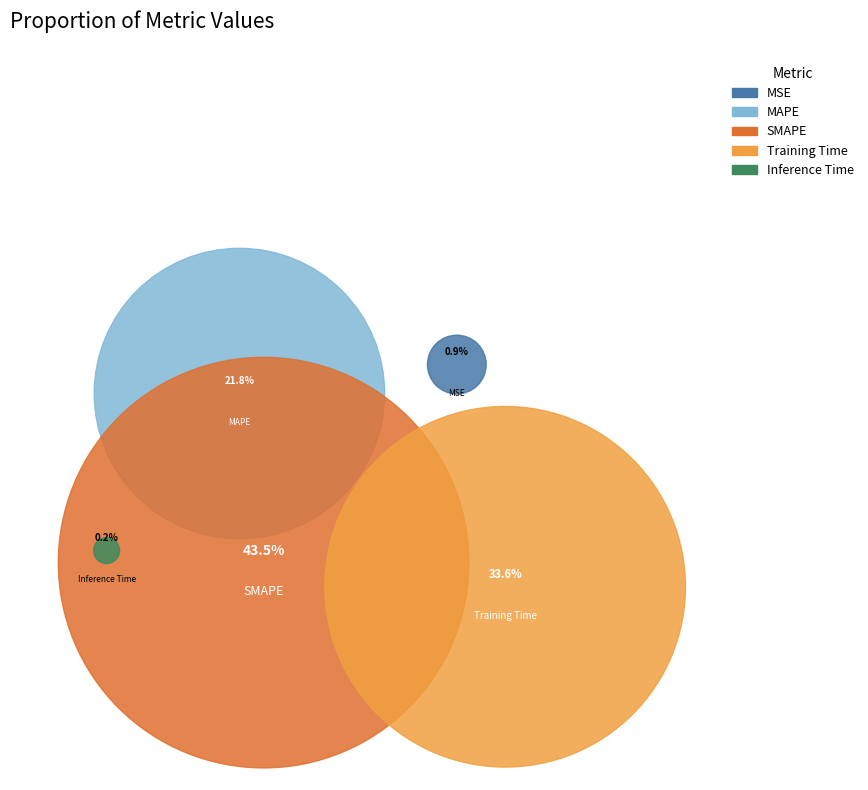

Which has a higher value, MSE or Inference Time?

MSE